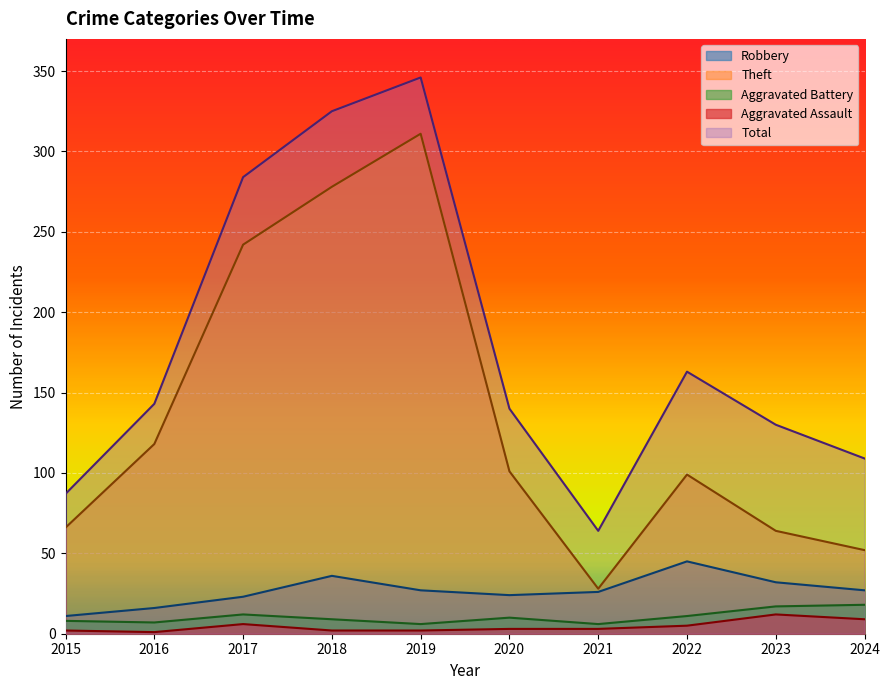

True or false: Aggravated Assault and Robbery intersect in this chart.

False